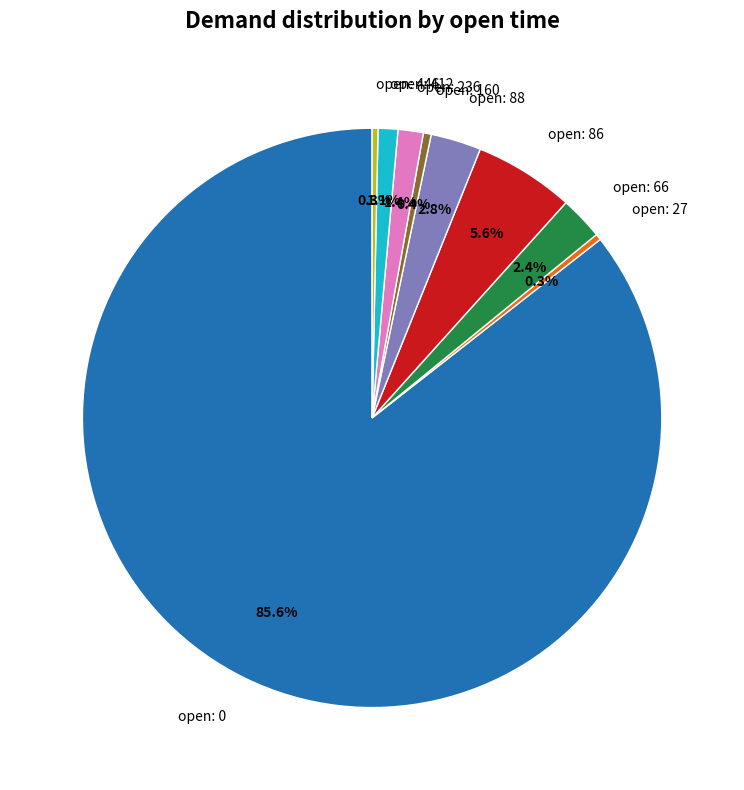

Is there a majority slice in this chart?

Yes